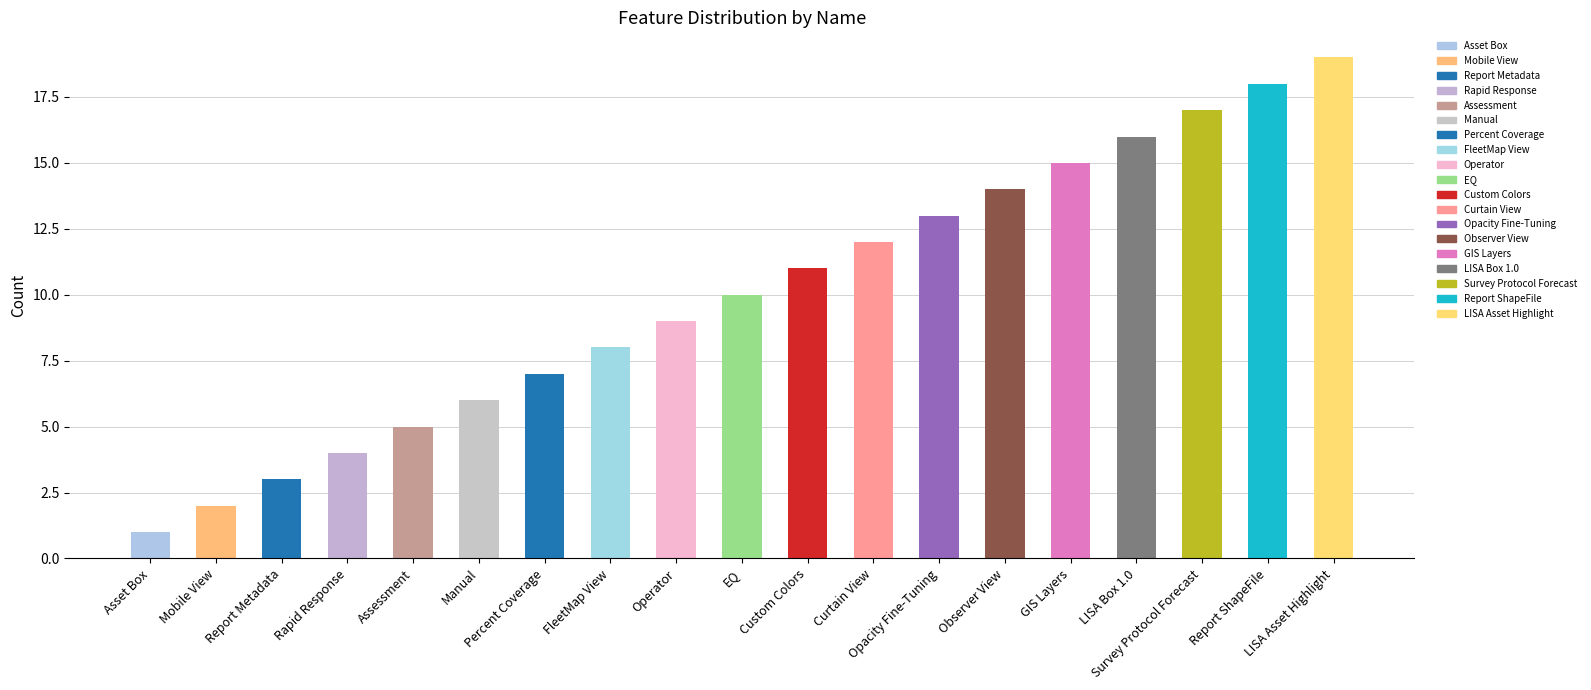

What is the label of the 6th bar from the right?

Observer View